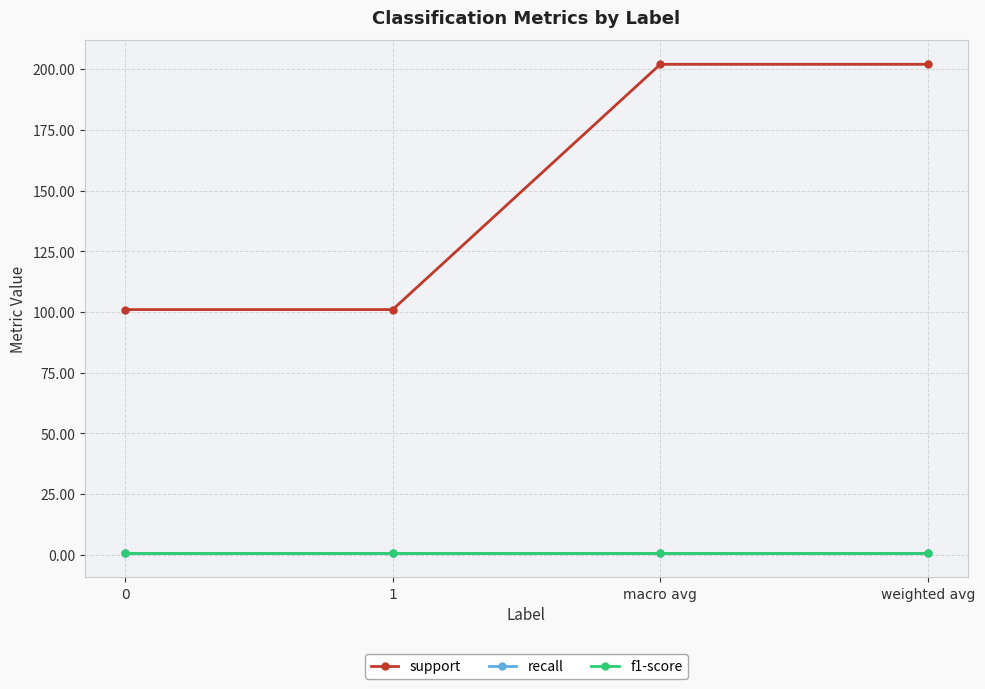

Is this an area chart (filled region under the line)?

No